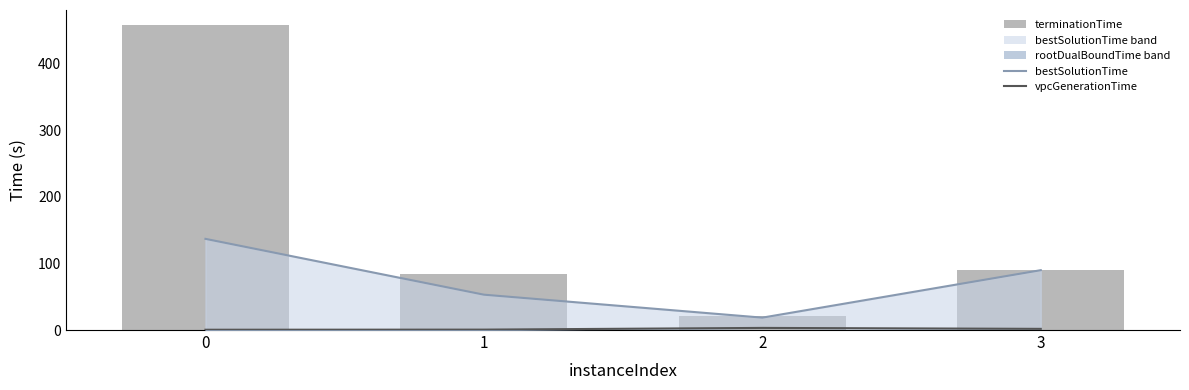

What is the difference between the terminationTime values at 1 and 2?

62.5